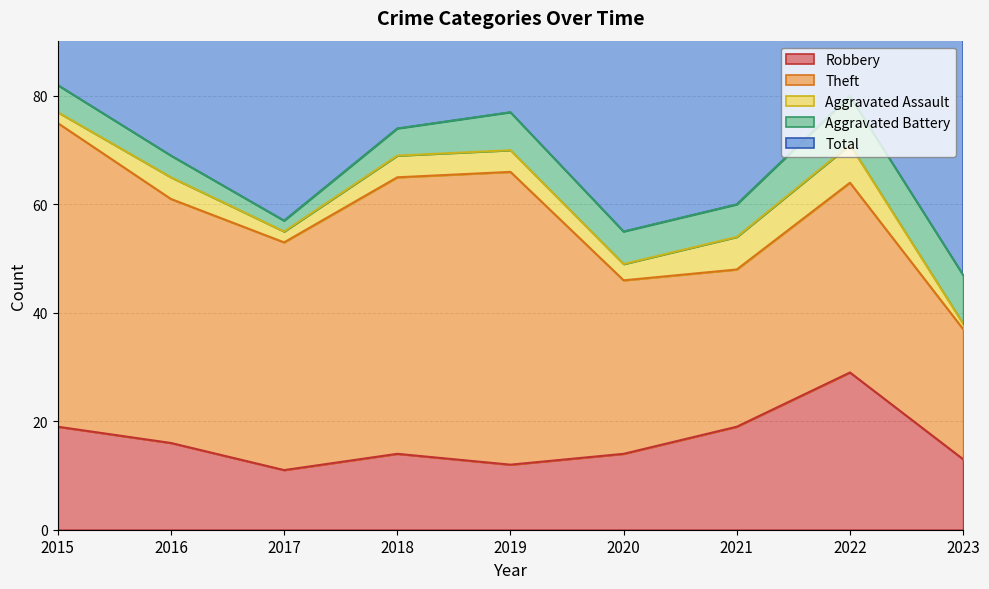

What is the total value across all series at 2018?

148